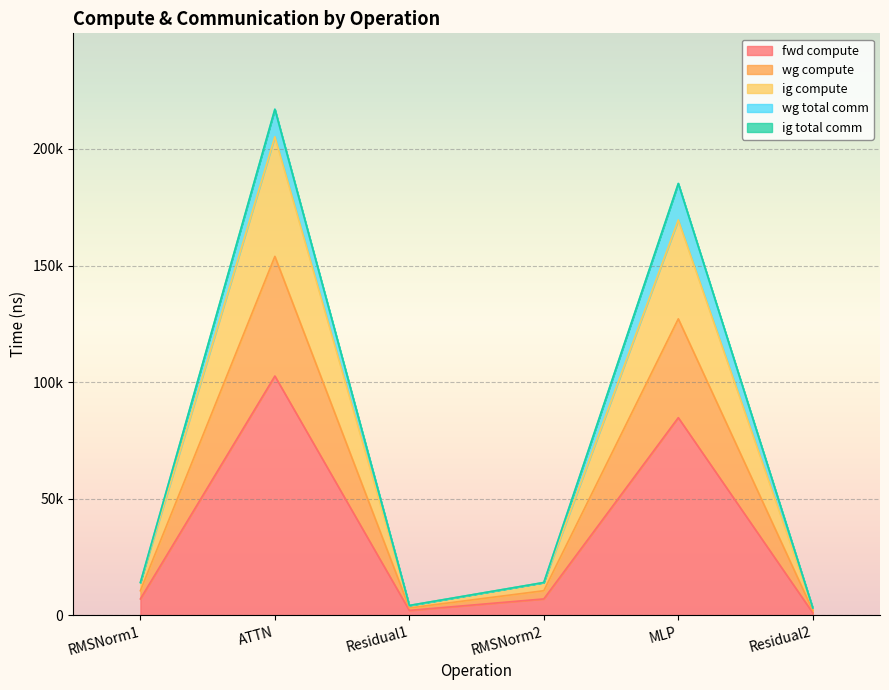

True or false: ig compute and fwd compute intersect in this chart.

False